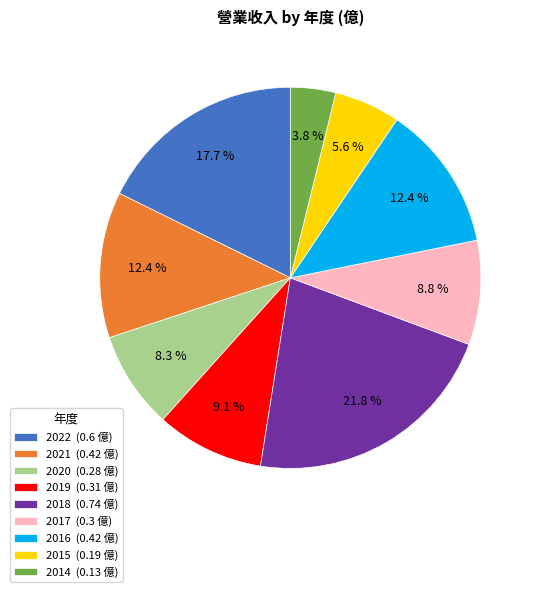

The 2019 slice represents 16% of the pie. True or false?

False